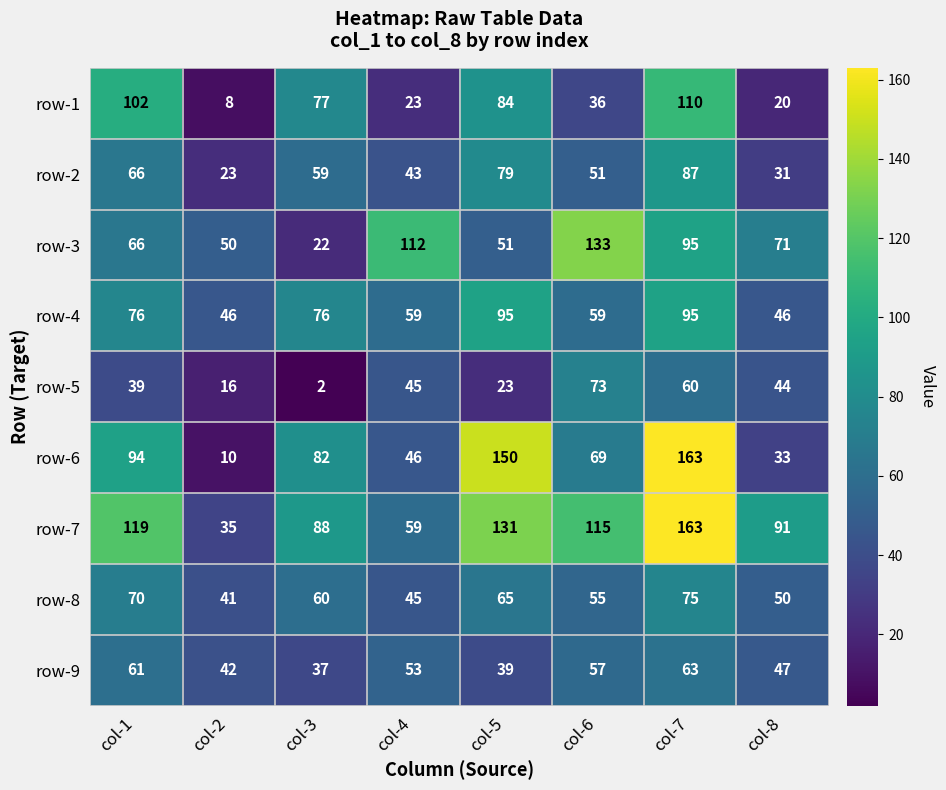

Which category has the lowest value across all series?

col-3